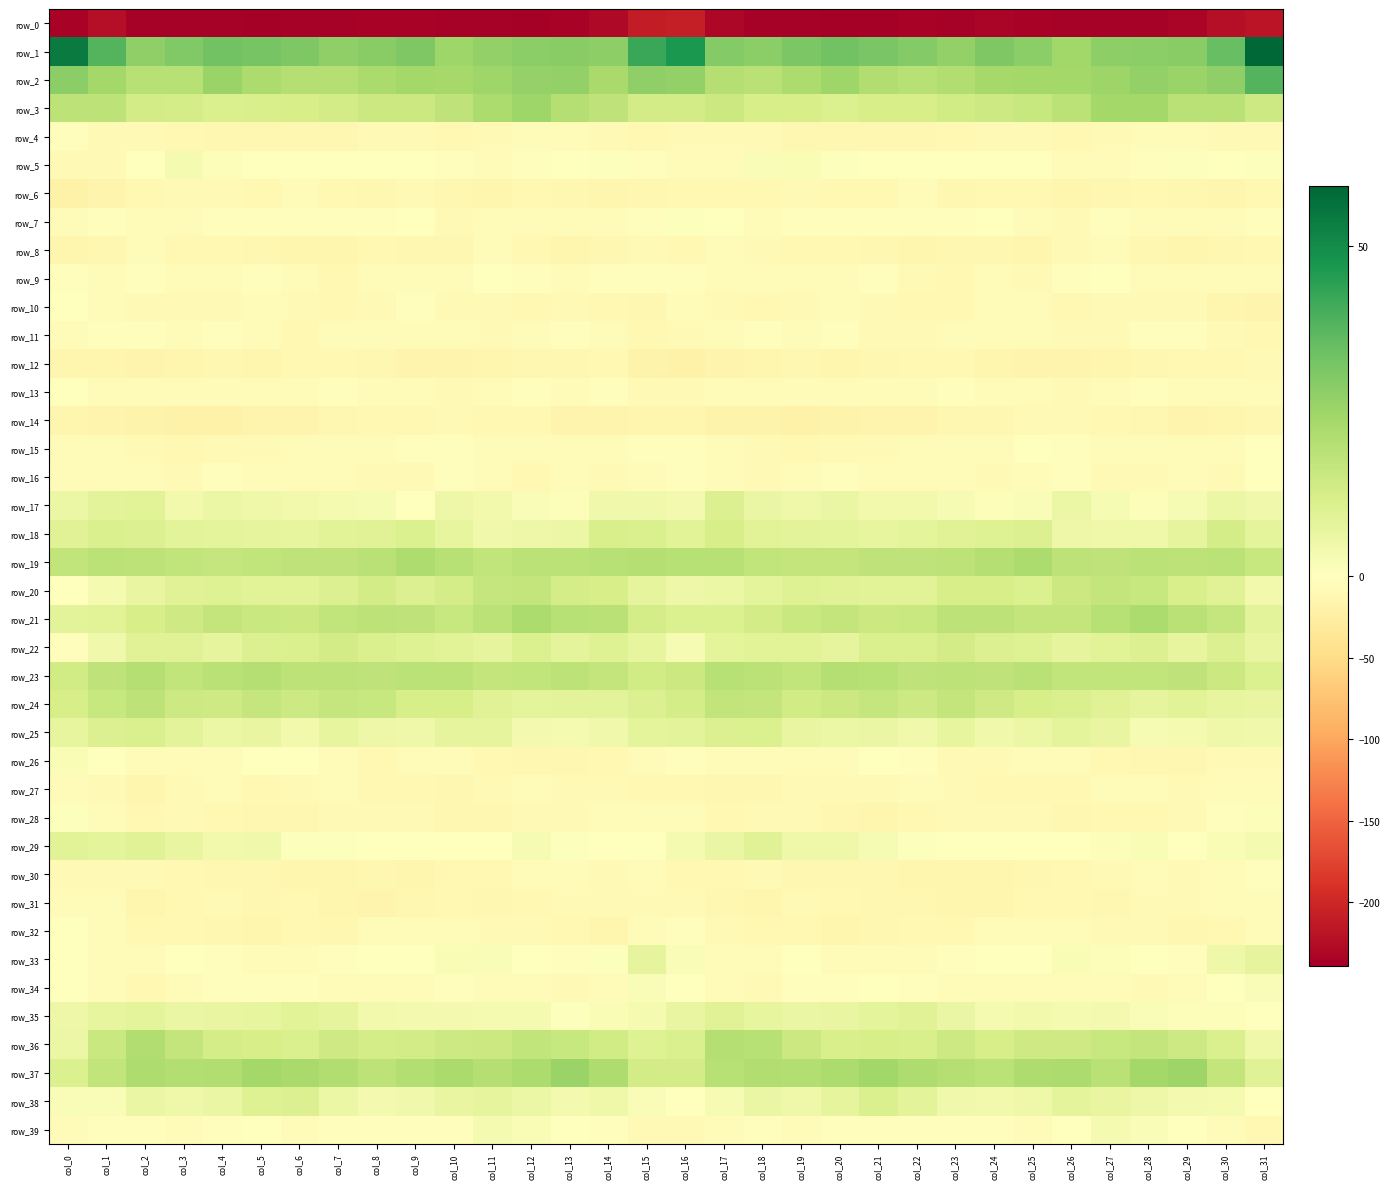

True or false: row_7 has a value of -6.8 at col_0.

True